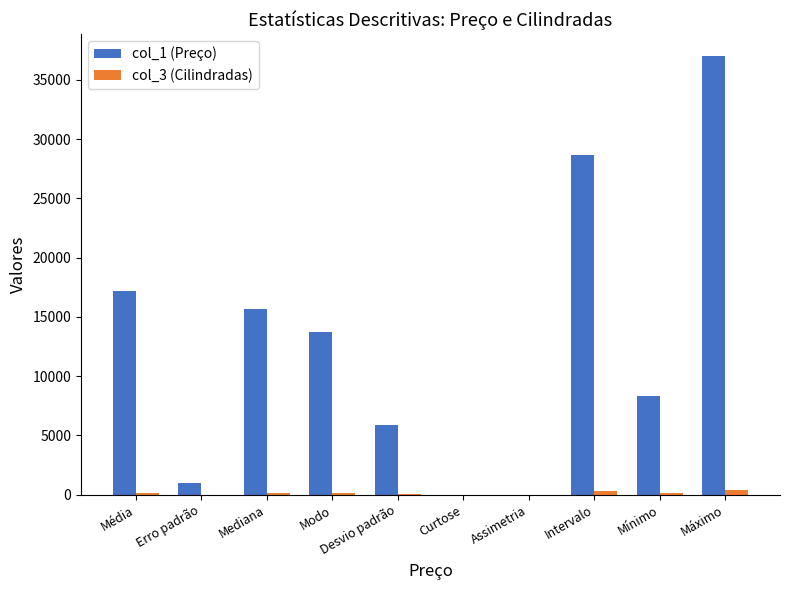

The col_1 (Preço) series shows 57180.3 at Máximo. True or false?

False